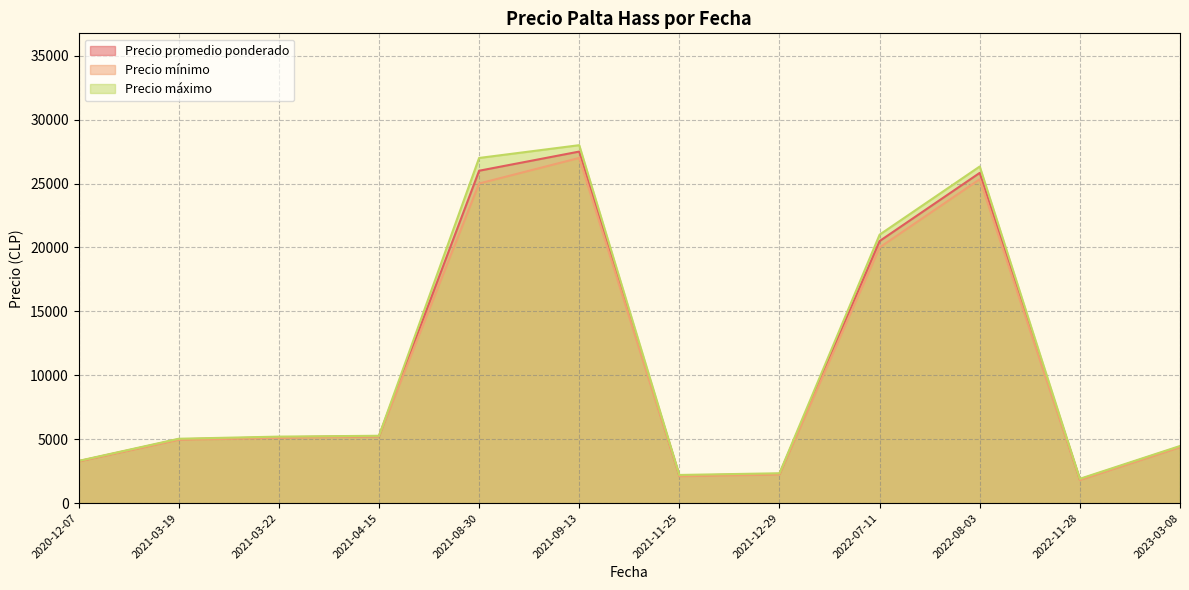

How many lines are shown in the chart?

3